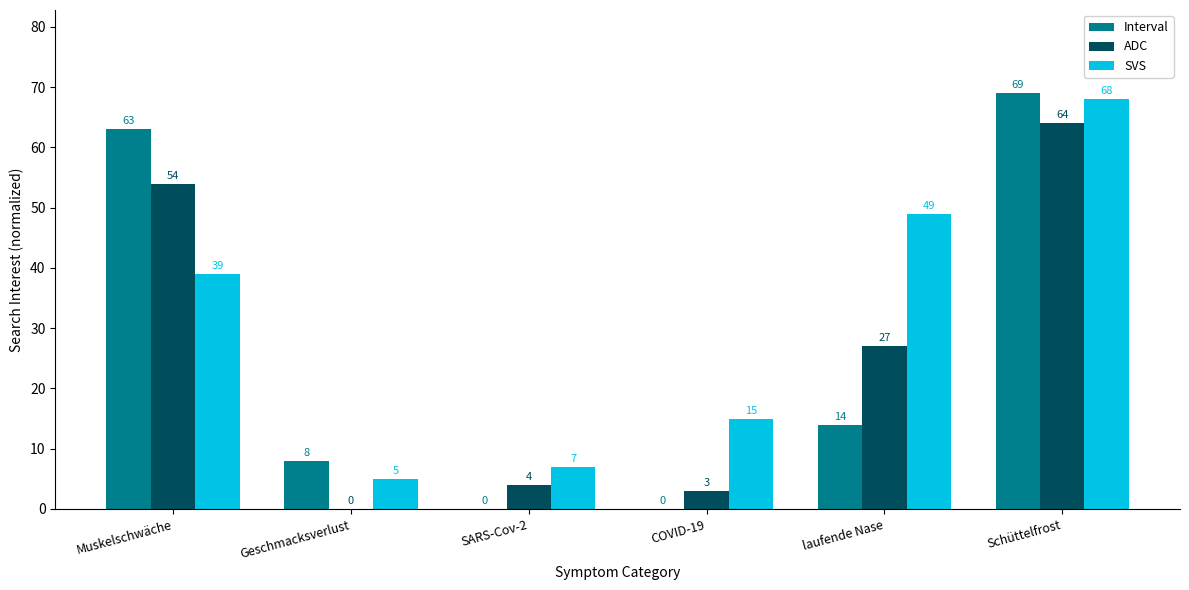

What are all the series names shown in the legend?

Interval, ADC, SVS